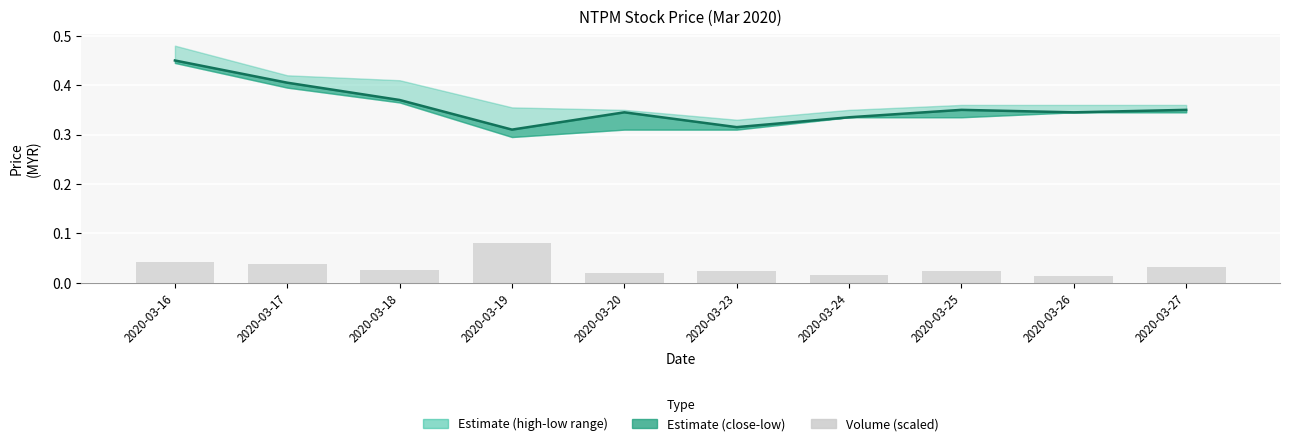

True or false: vol (scaled) has a value of 0.0 at 2020-03-18.

False